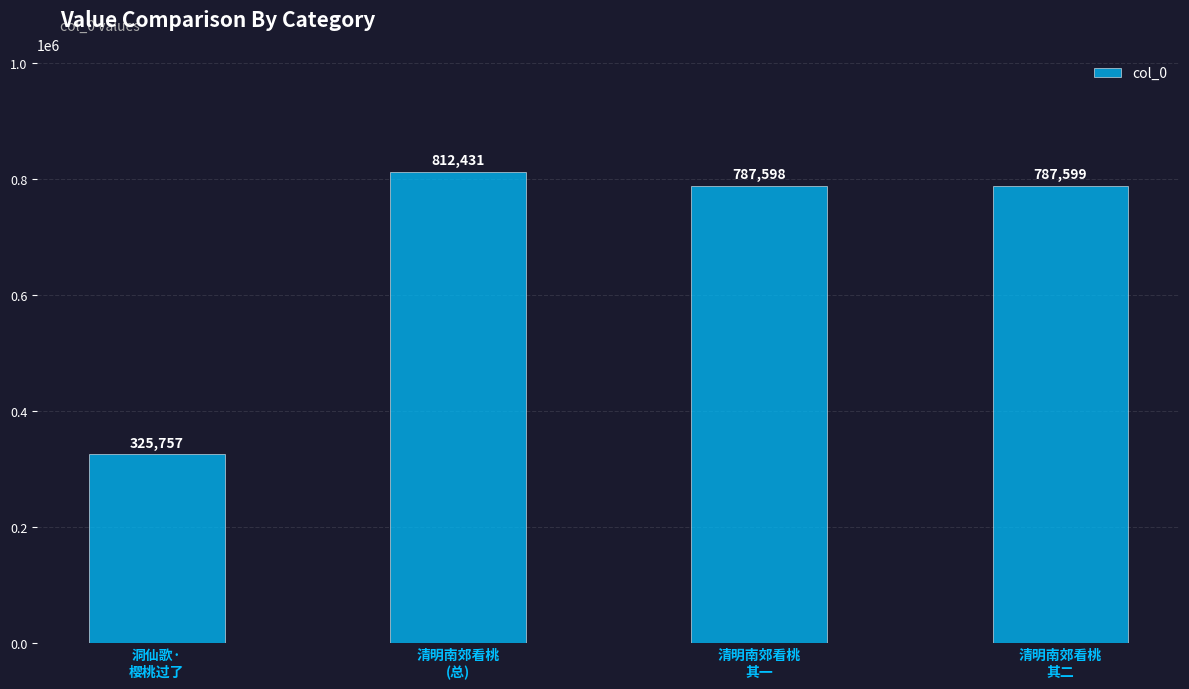

What is the difference between the values at 清明南郊看桃
其一 and 清明南郊看桃
其二?

1